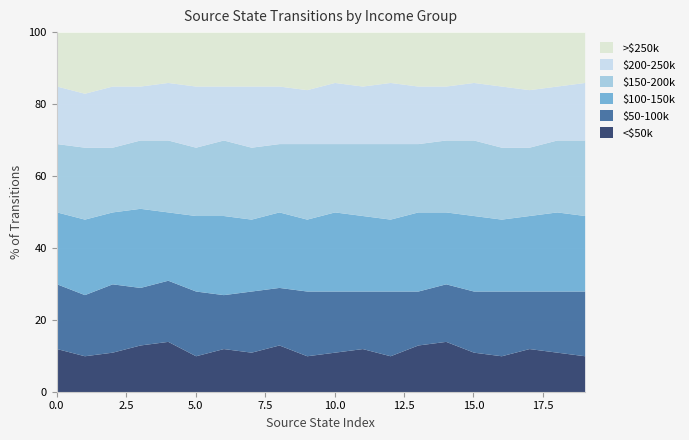

Reading left to right, list all the values displayed in this chart.

<$50k: 12	10	11	13	14	10	12	11	13	10	11	12	10	13	14	11	10	12	11	10
$50-100k: 18	17	19	16	17	18	15	17	16	18	17	16	18	15	16	17	18	16	17	18
$100-150k: 20	21	20	22	19	21	22	20	21	20	22	21	20	22	20	21	20	21	22	21
$150-200k: 19	20	18	19	20	19	21	20	19	21	19	20	21	19	20	21	20	19	20	21
$200-250k: 16	15	17	15	16	17	15	17	16	15	17	16	17	16	15	16	17	16	15	16
>$250k: 15	17	15	15	14	15	15	15	15	16	14	15	14	15	15	14	15	16	15	14